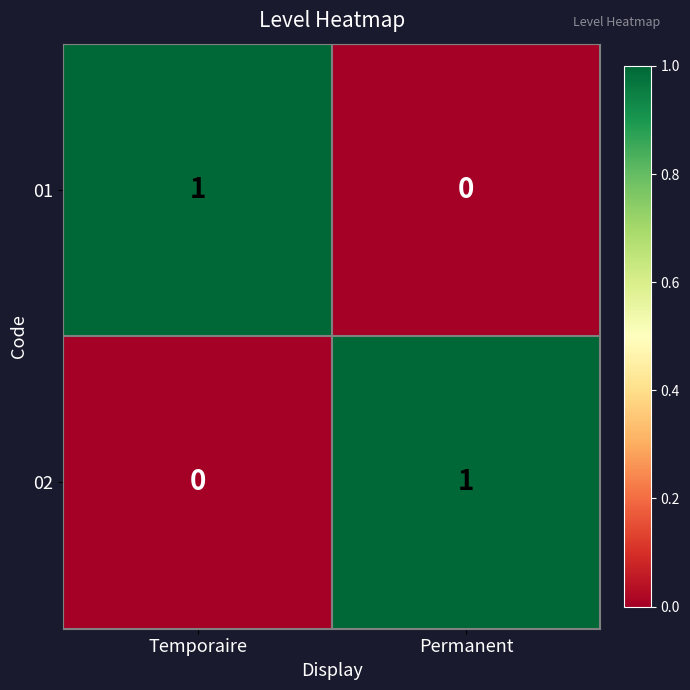

Rank the categories by 01 value from lowest to highest.

Permanent, Temporaire